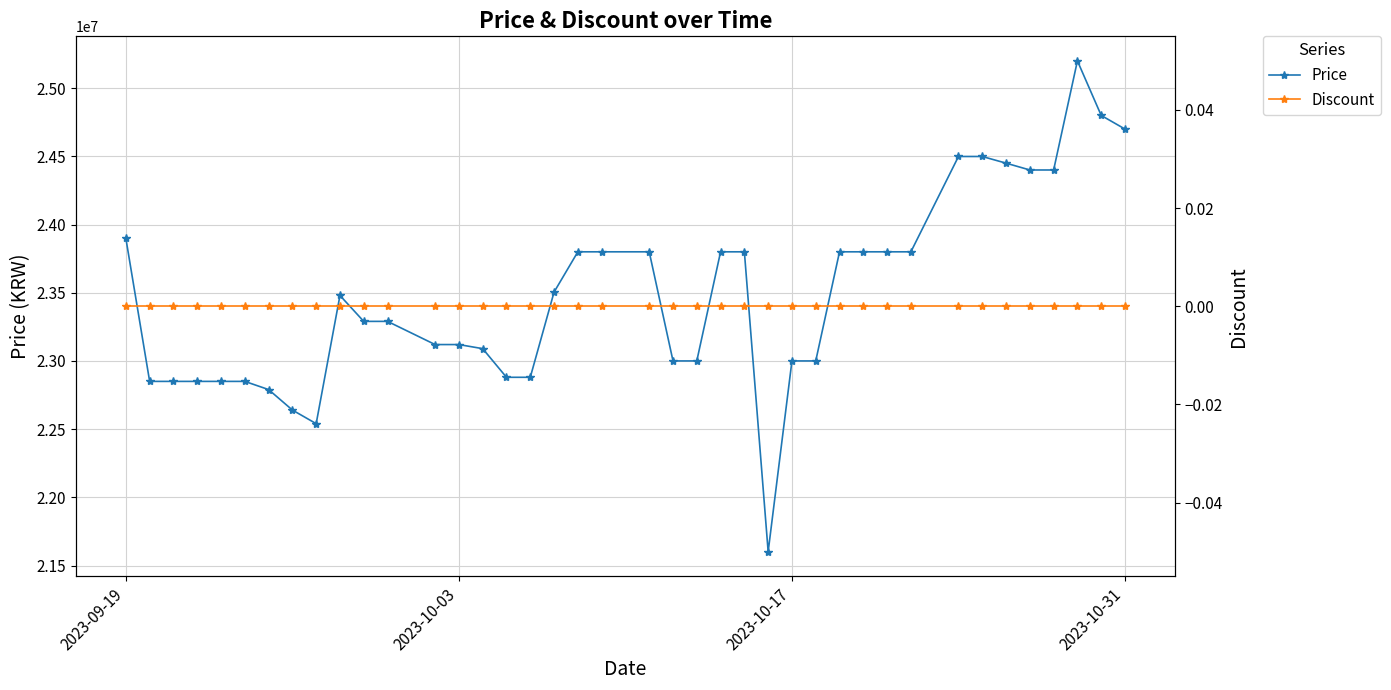

Rank the series by their average value, from lowest to highest.

Discount, Price